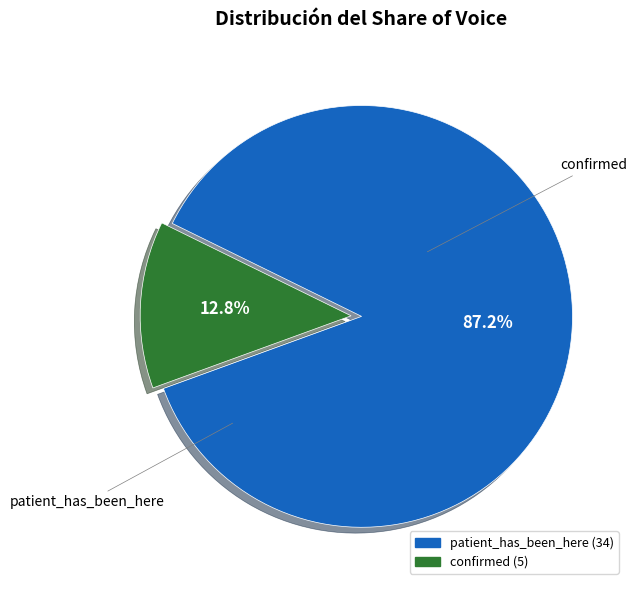

Count the number of slices in the pie.

2